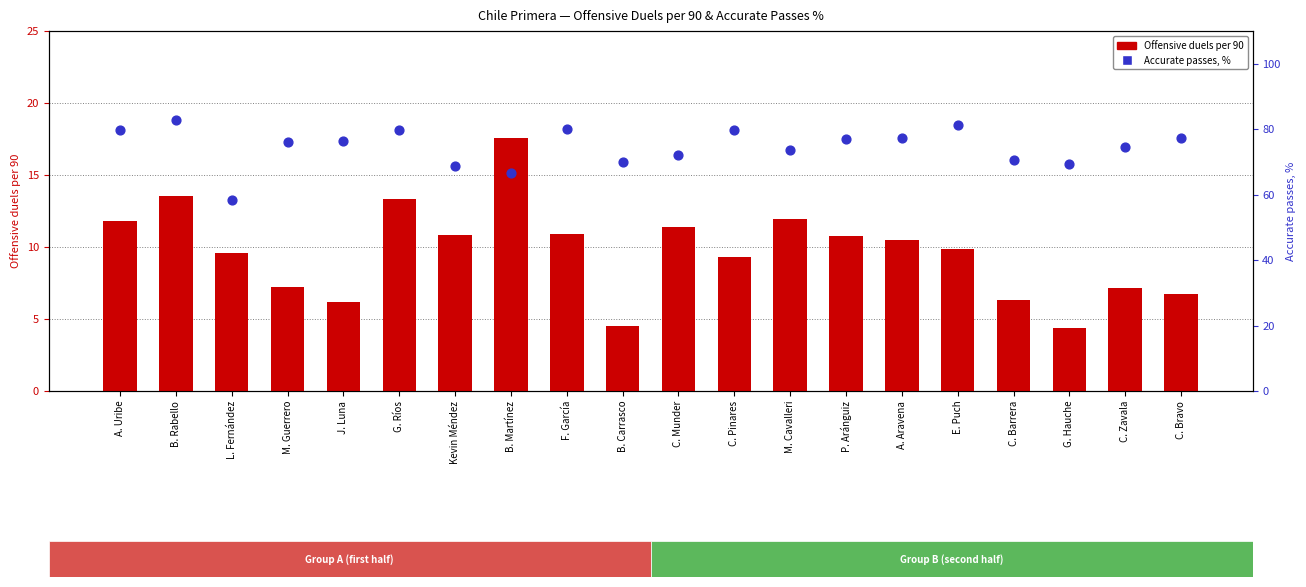

Which series reaches the maximum Y coordinate?

Accurate passes, %